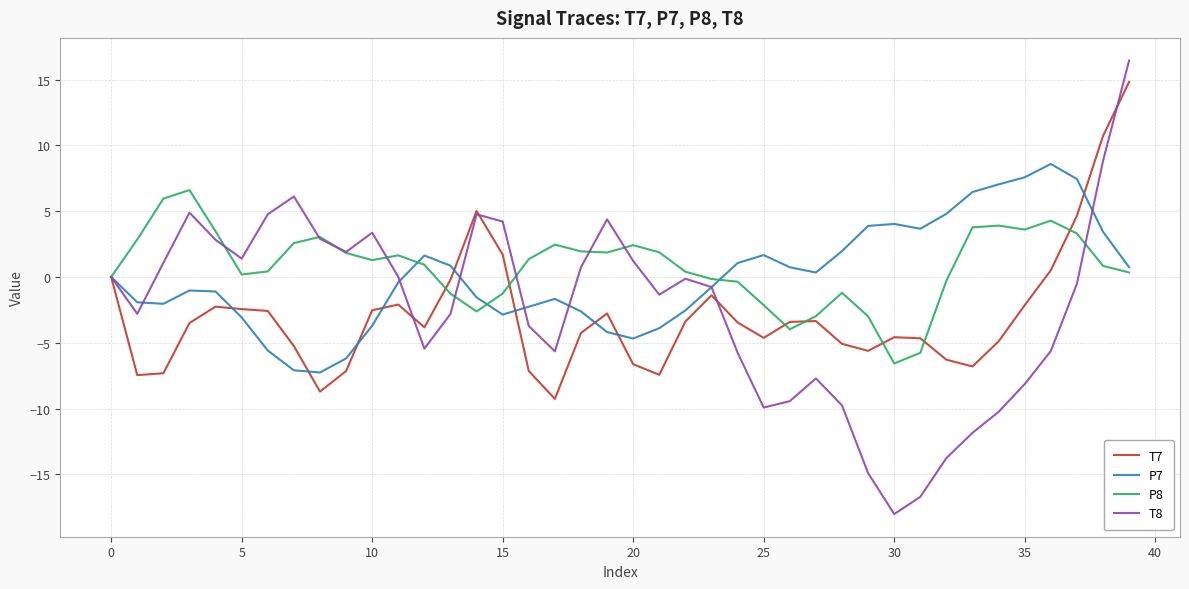

What is the lowest value of the P8 series?

-6.6